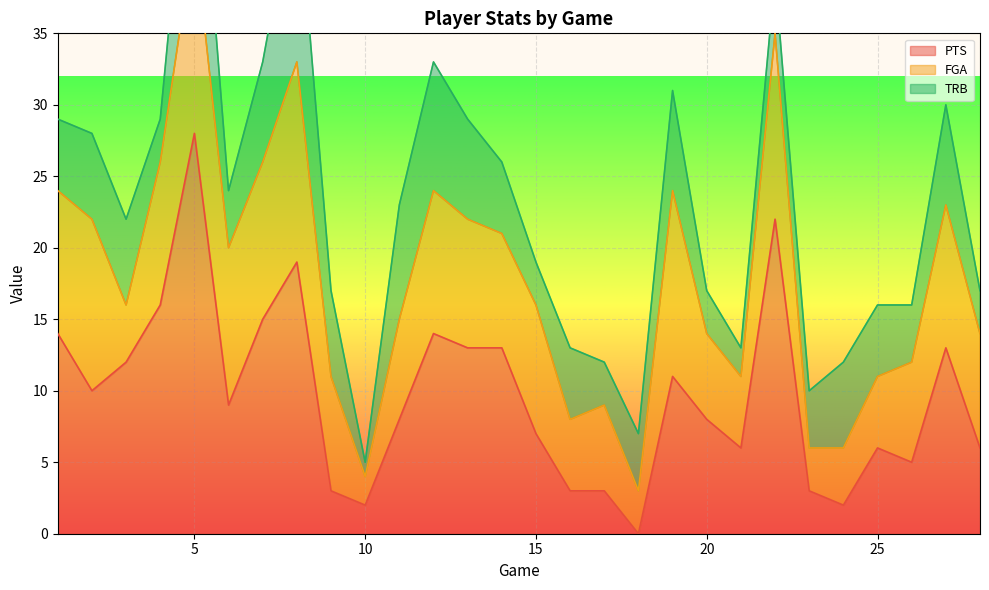

Reading left to right, list all the values displayed in this chart.

PTS: 14	10	12	16	28	9	15	19	3	2	8	14	13	13	7	3	3	0	11	8	6	22	3	2	6	5	13	6
FGA: 10	12	4	10	14	11	11	14	8	2	7	10	9	8	9	5	6	3	13	6	5	13	3	4	5	7	10	8
TRB: 5	6	6	3	12	4	7	13	6	1	8	9	7	5	3	5	3	4	7	3	2	4	4	6	5	4	7	3